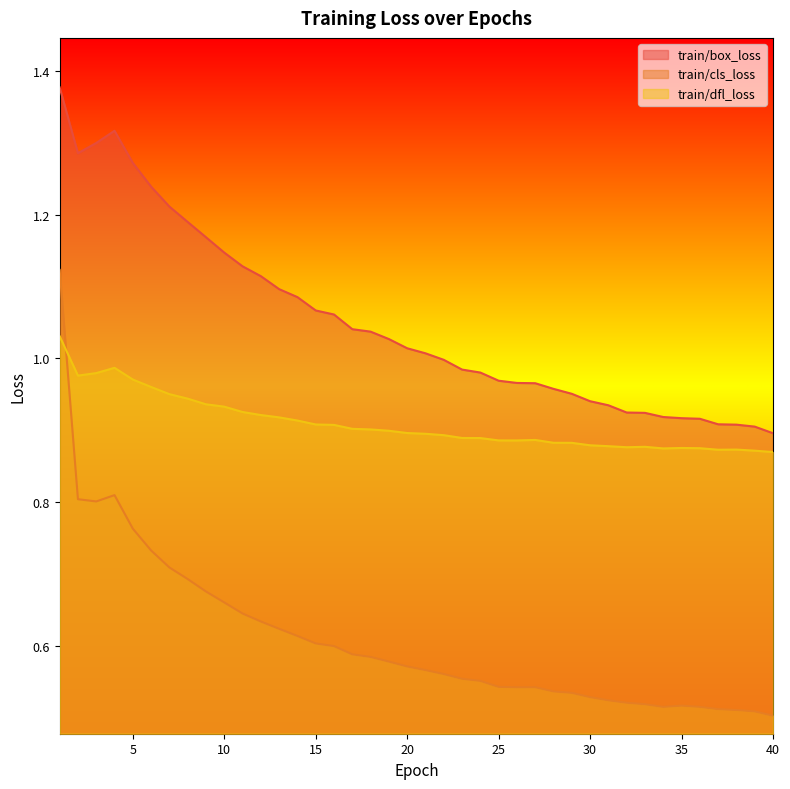

How many data points in train/box_loss are above 1?

21